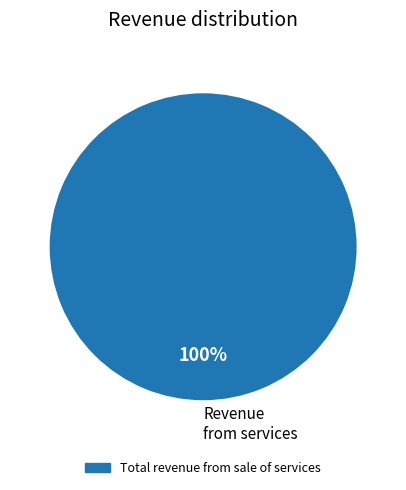

Rank the categories by value from highest to lowest.

Revenue from services